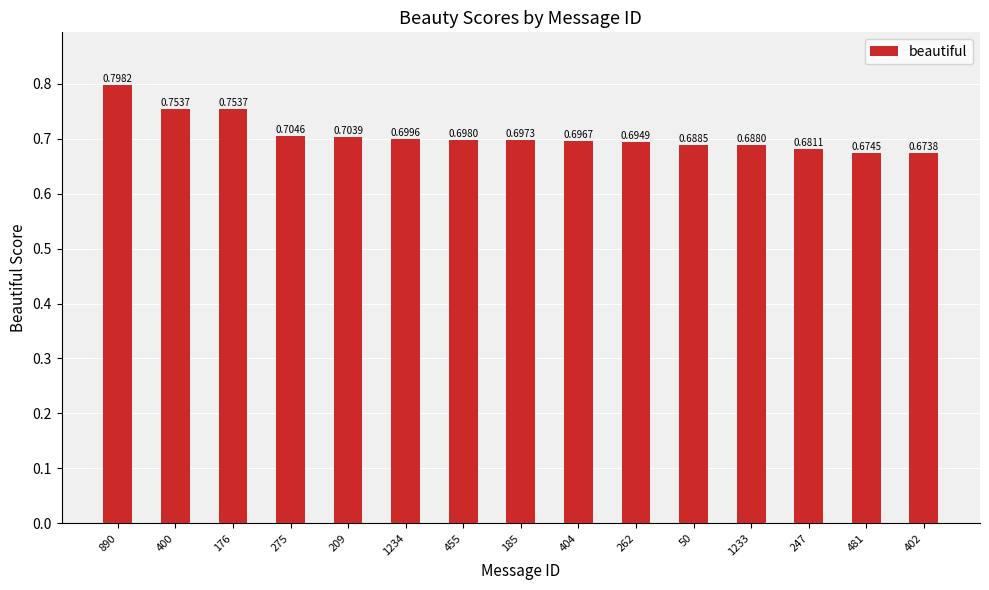

What is the sum of all values?

10.6